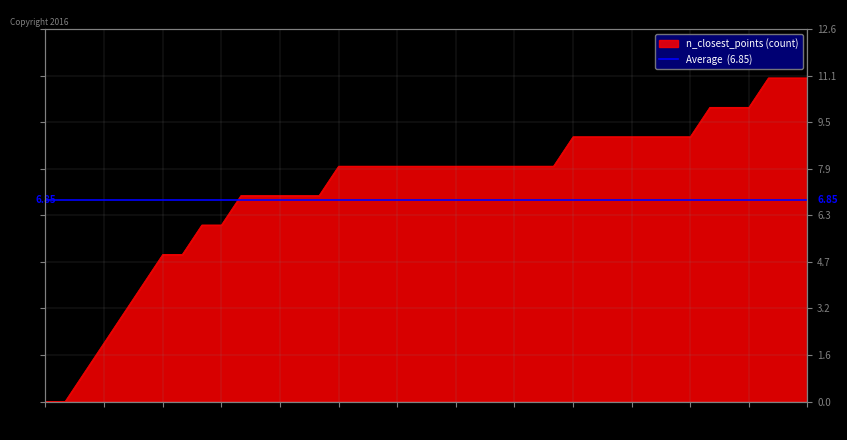

True or false: the data has more than 2 interior local peaks.

False